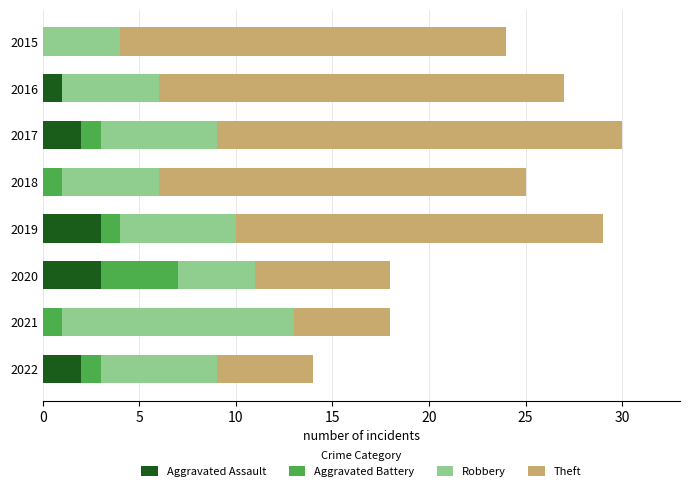

What is the maximum value for Aggravated Assault?

3